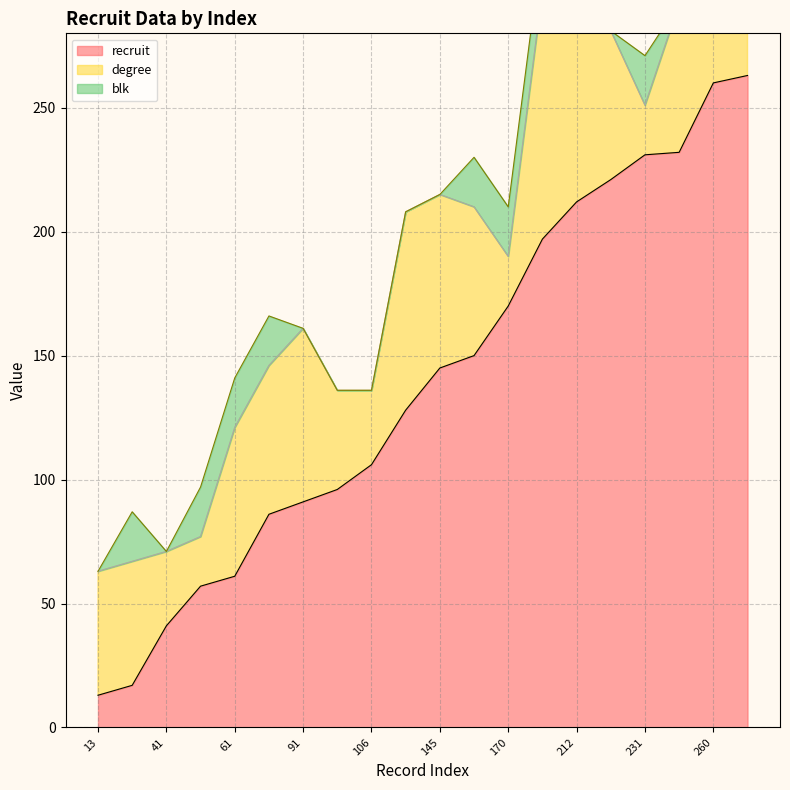

How many data points in recruit_line are less than 145?

10